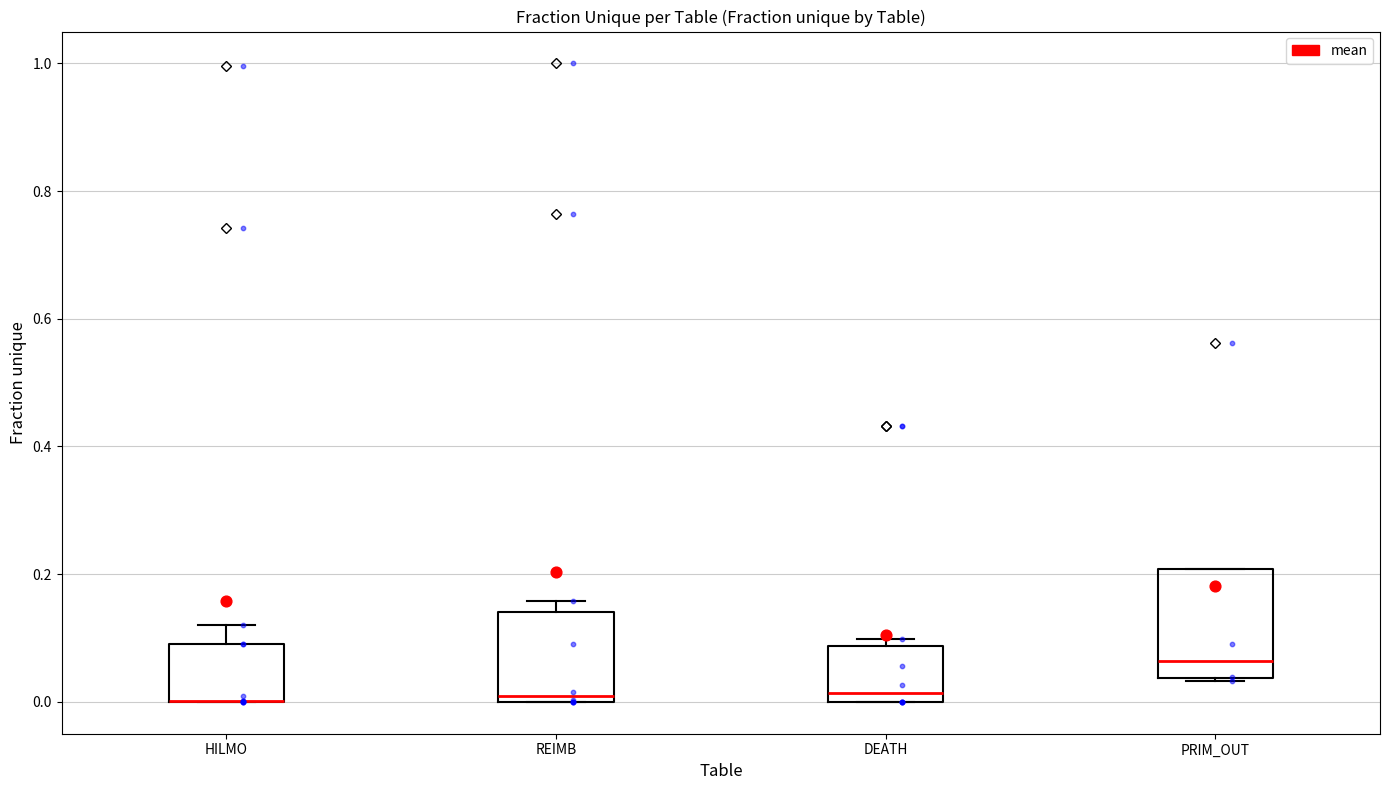

Which box is the tallest, from its lower edge to its upper edge?

PRIM_OUT